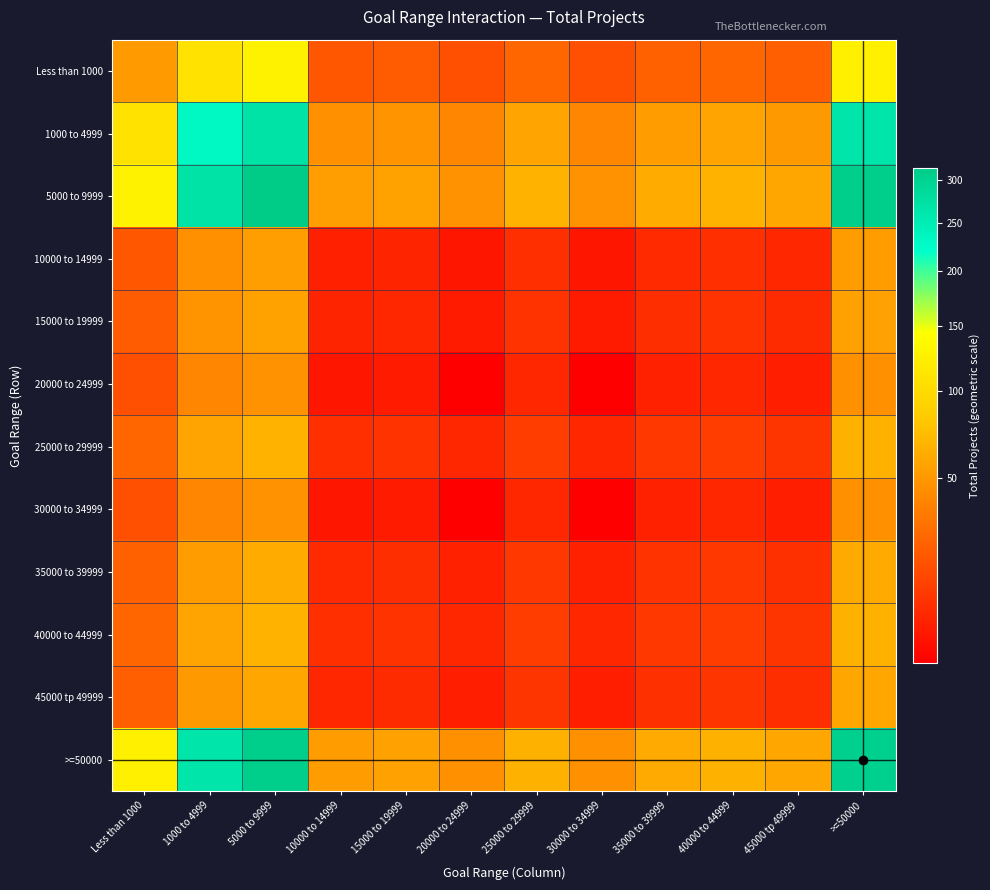

At how many categories does at least one series exceed 24?

12